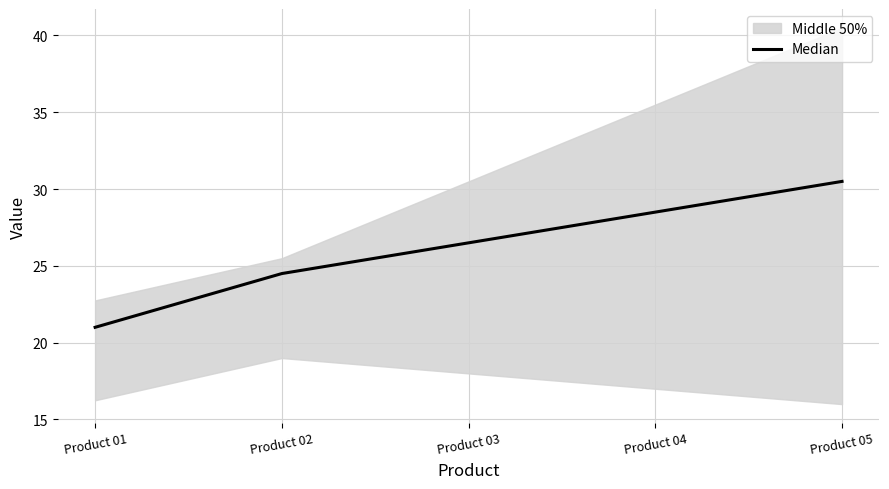

What is the ratio of the value at Product 01 to the value at Product 04?

0.7